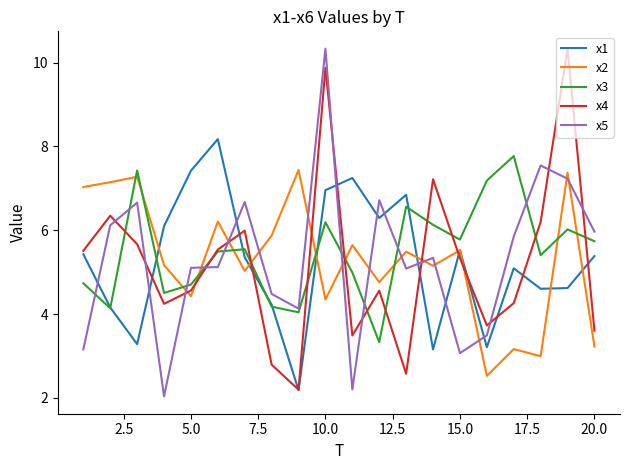

True or false: x5 and x2 intersect in this chart.

True